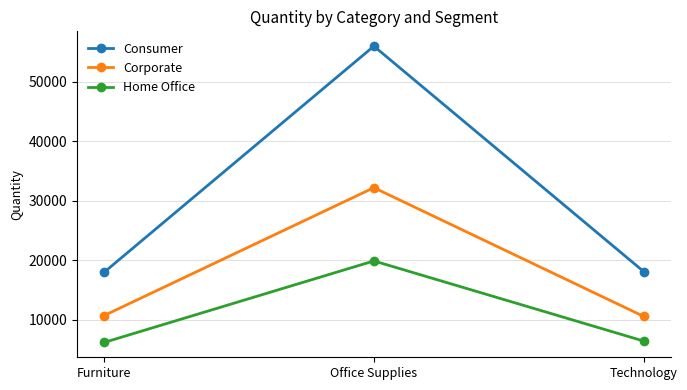

Which series has the largest range (max minus min)?

Consumer